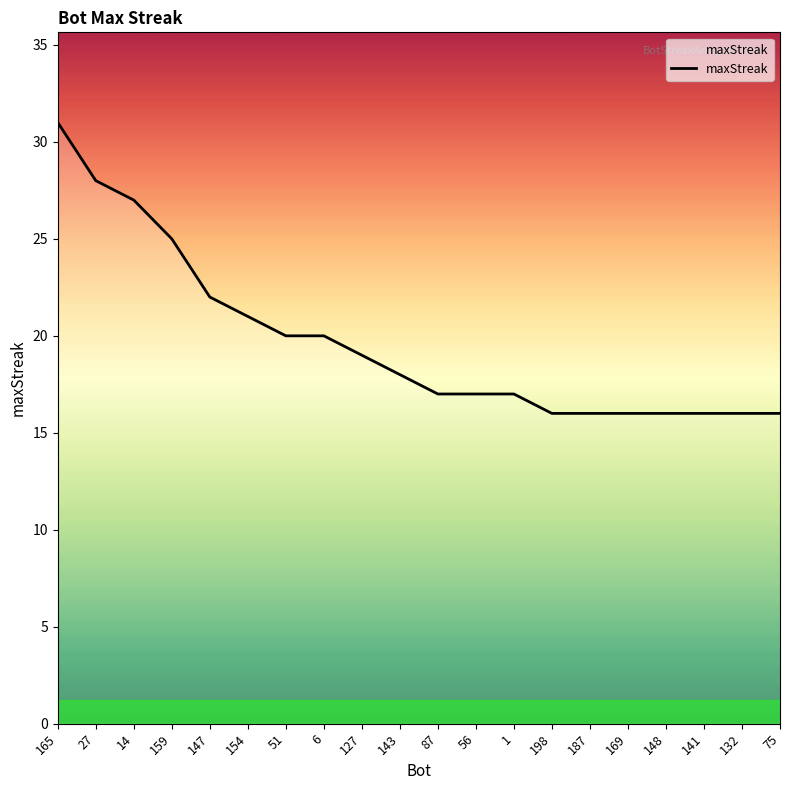

At which label does the data first exceed 18?

165